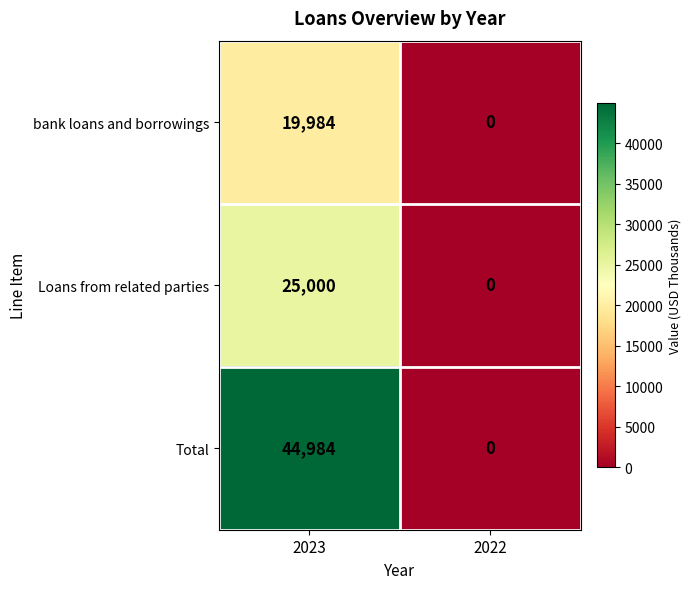

What is the approximate value of Loans from related parties at 2023, to the nearest 50?

25000